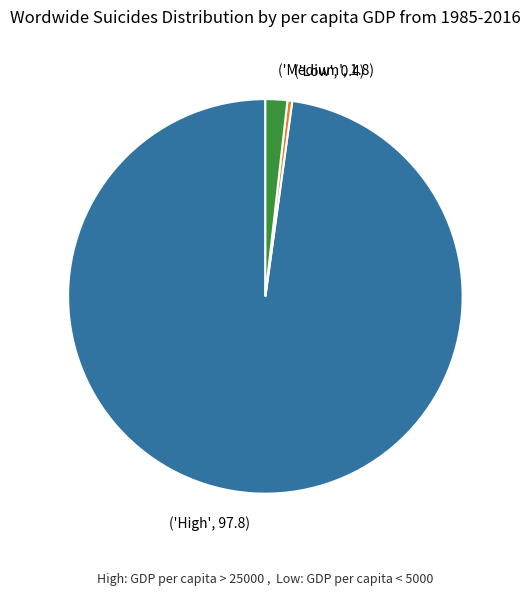

What is the smallest slice in the pie chart?

('Low', 0.4)